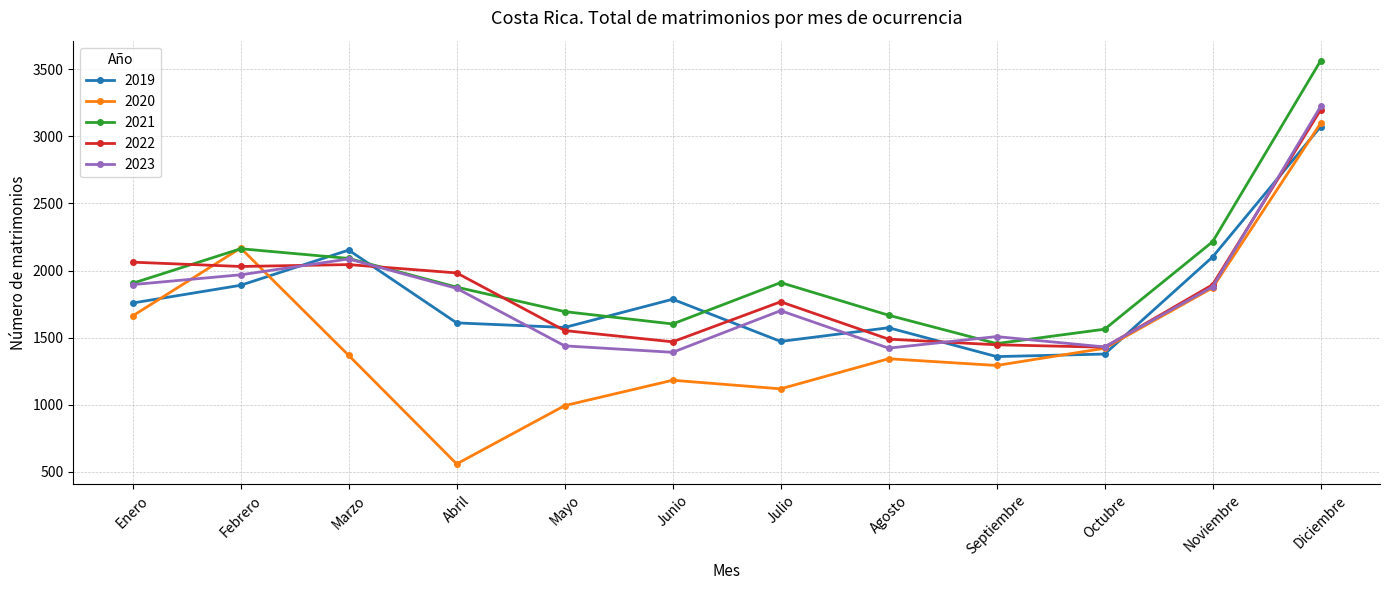

What is the total value across all series at Mayo?

7256